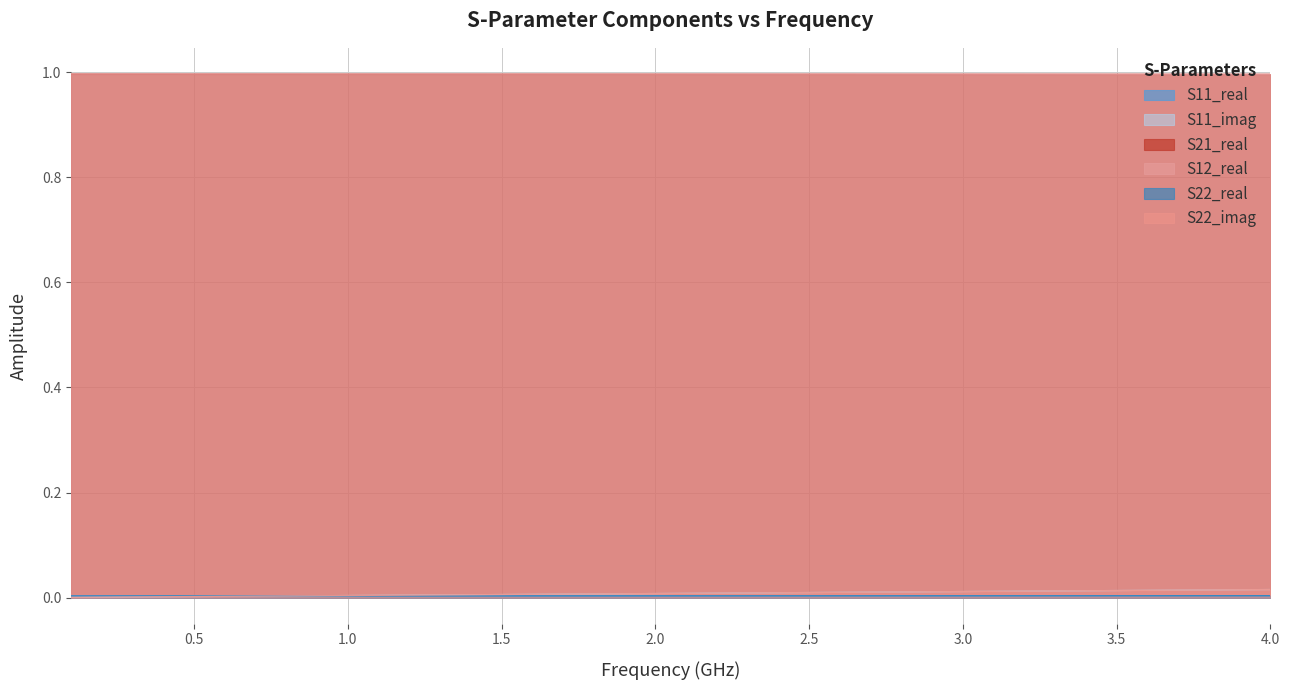

List the series in order of their peak value, lowest first.

S11_real, S22_real, S11_imag, S22_imag, S21_real, S12_real